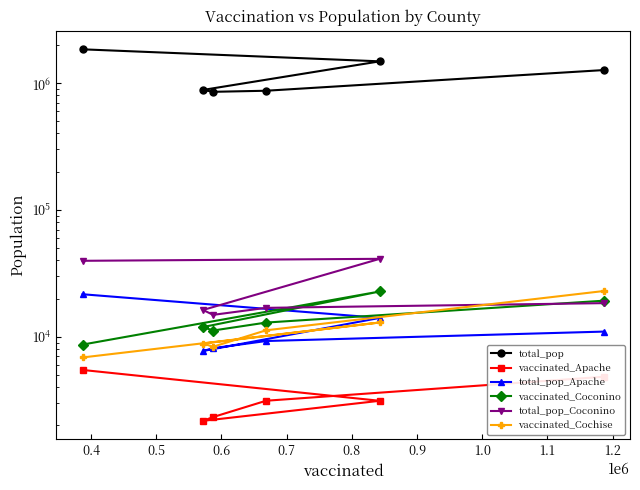

True or false: total_pop and total_pop_Apache cross at least once.

False